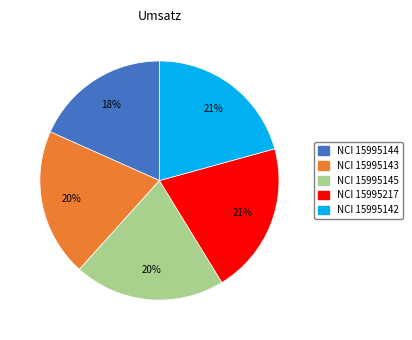

Is there a majority slice in this chart?

No